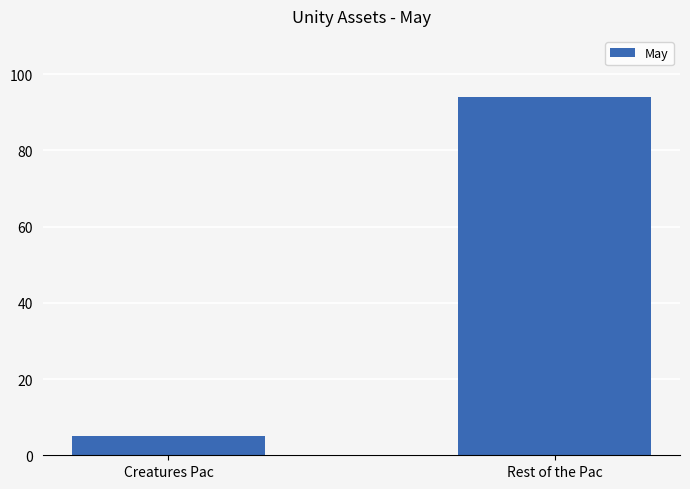

Rank the categories by value from highest to lowest.

Rest of the Pac, Creatures Pac